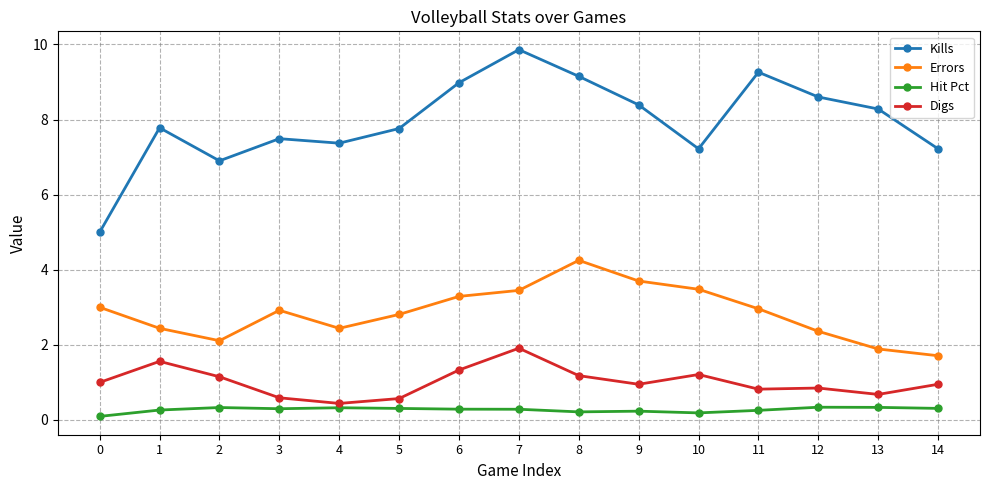

What is the difference between the maximum and minimum values in the Errors series?

2.5